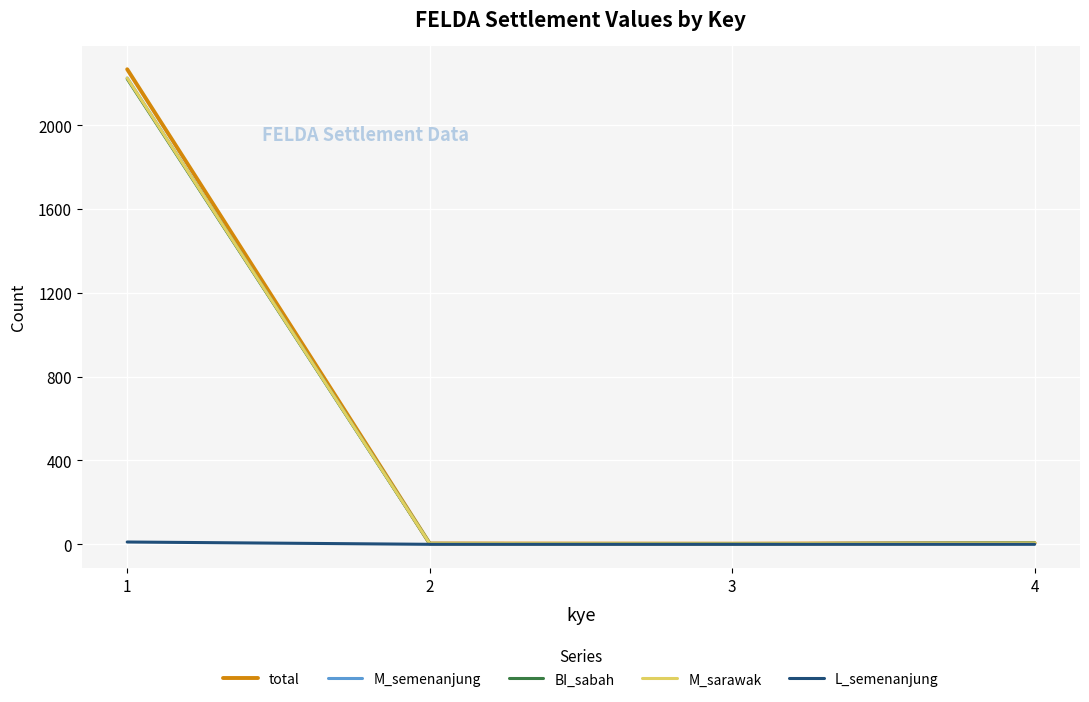

List the series in order of their peak value, highest first.

total, M_semenanjung, M_sarawak, BI_sabah, L_semenanjung